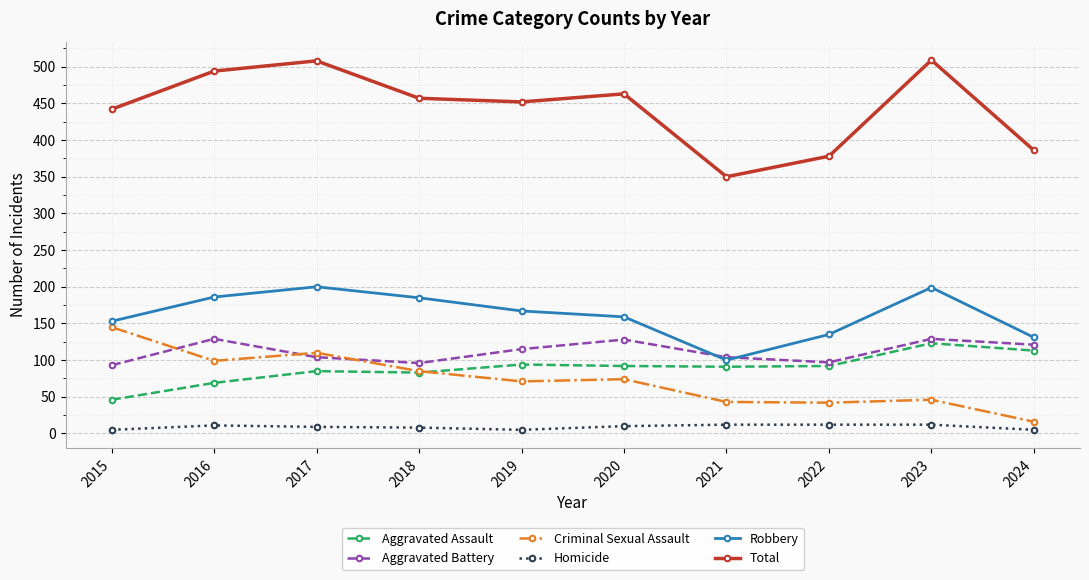

True or false: Aggravated Assault has more than 0 interior local peaks.

True